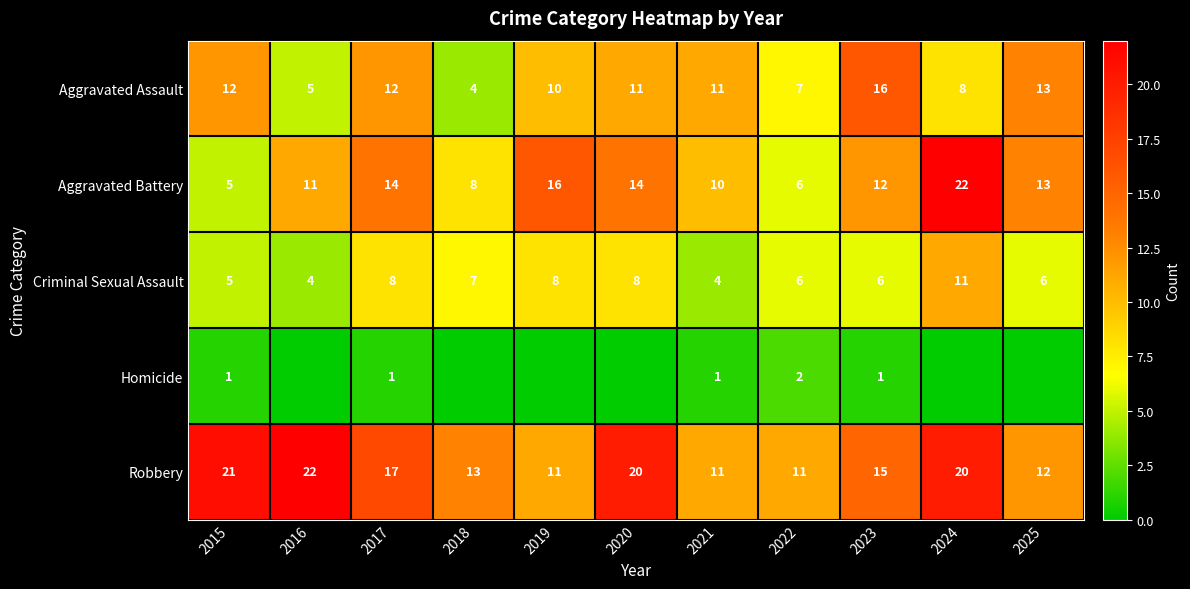

What is the difference between the highest and lowest values at 2015?

20